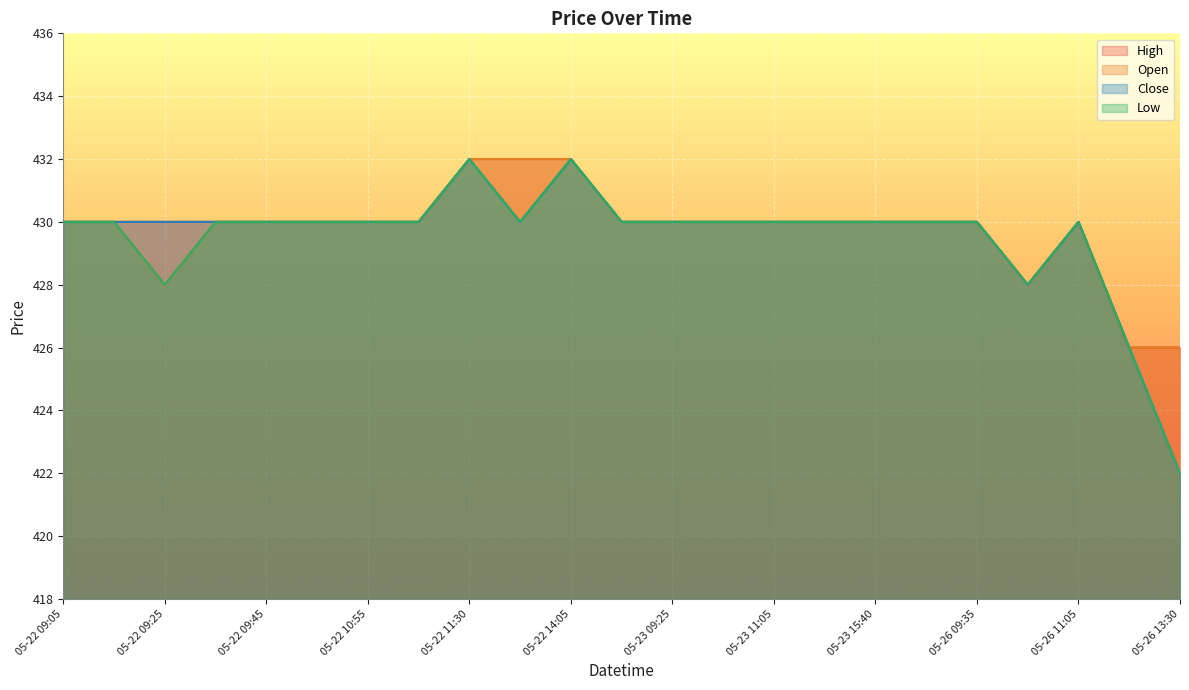

At which label is Low closest to 427?

05-22 09:25